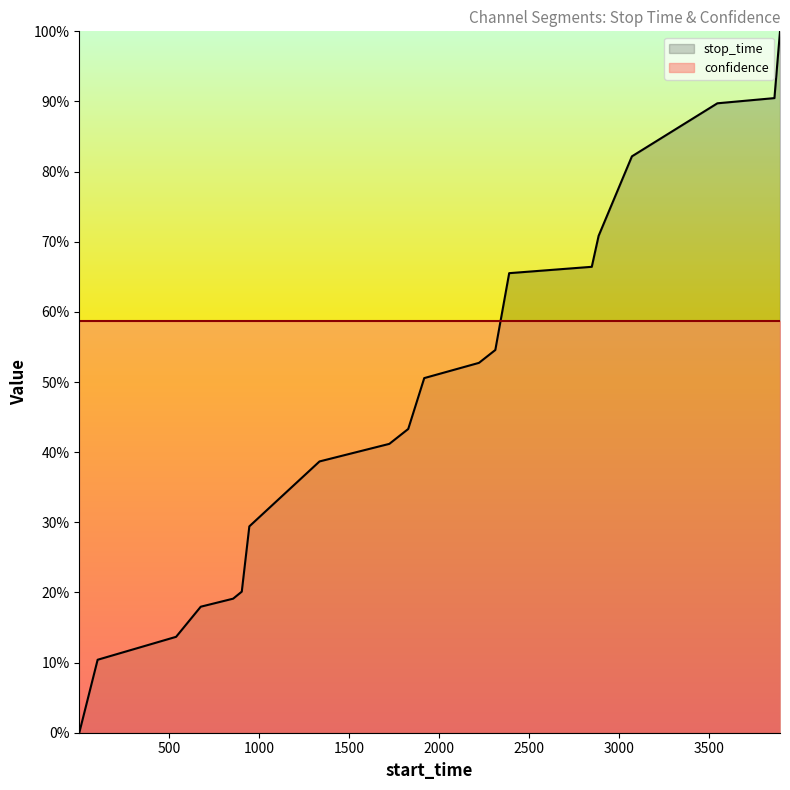

What is the maximum value shown in the chart?

1.0